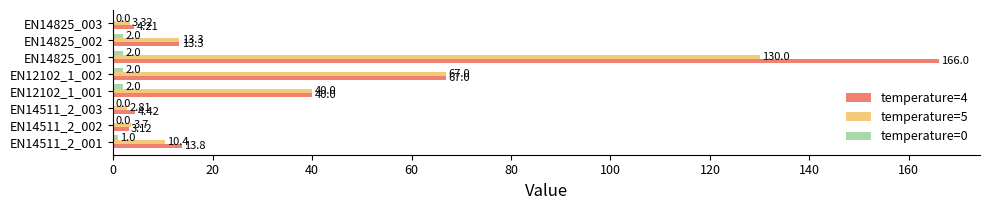

What is the sum of the temperature=4 values at EN14825_002 and EN14511_2_002?

16.4